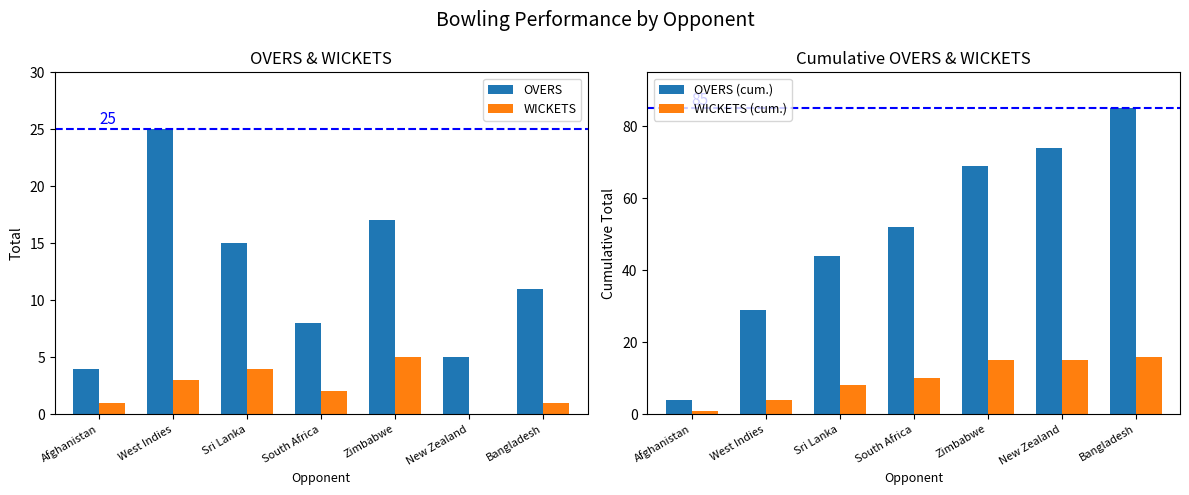

How many data points does each series have?

7